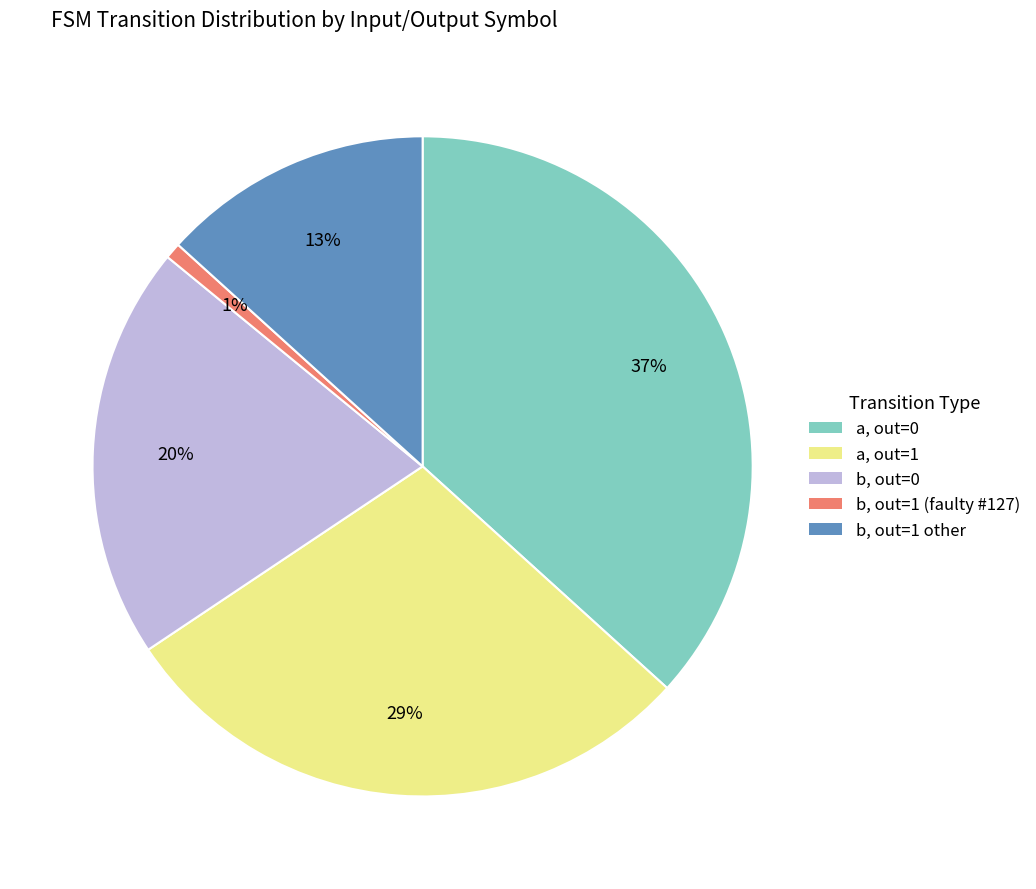

Does any single category account for the majority?

No